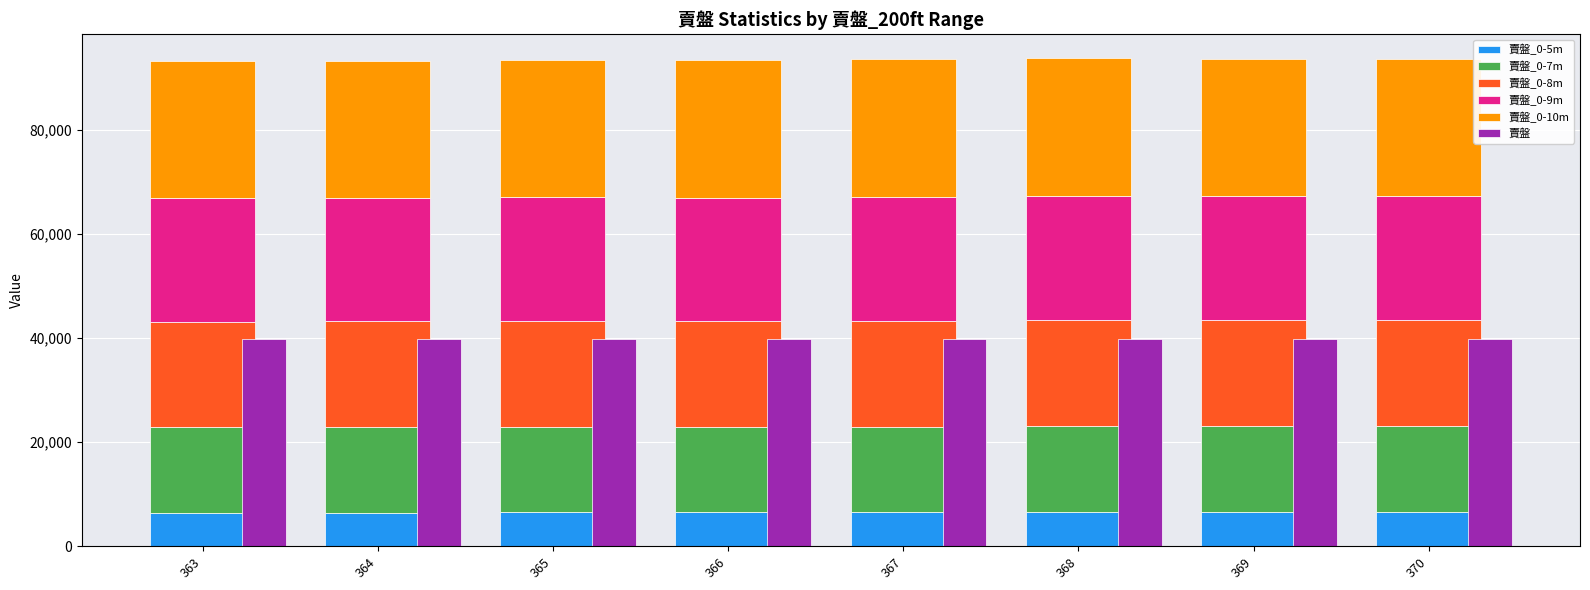

The value of 賣盤_0-7m at 365 is 16426. True or false?

True